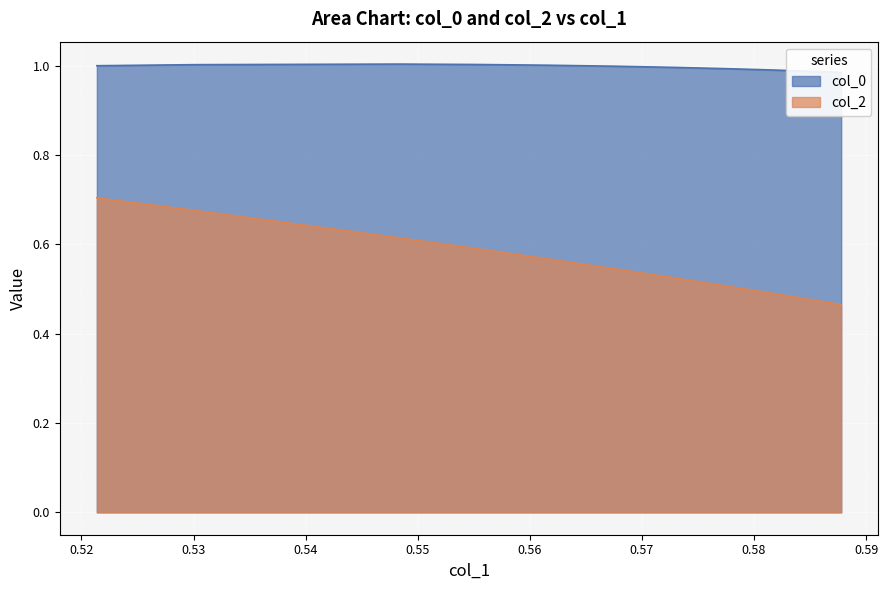

What is the spread (max minus min) of values at 0.5300954309894962?

0.3